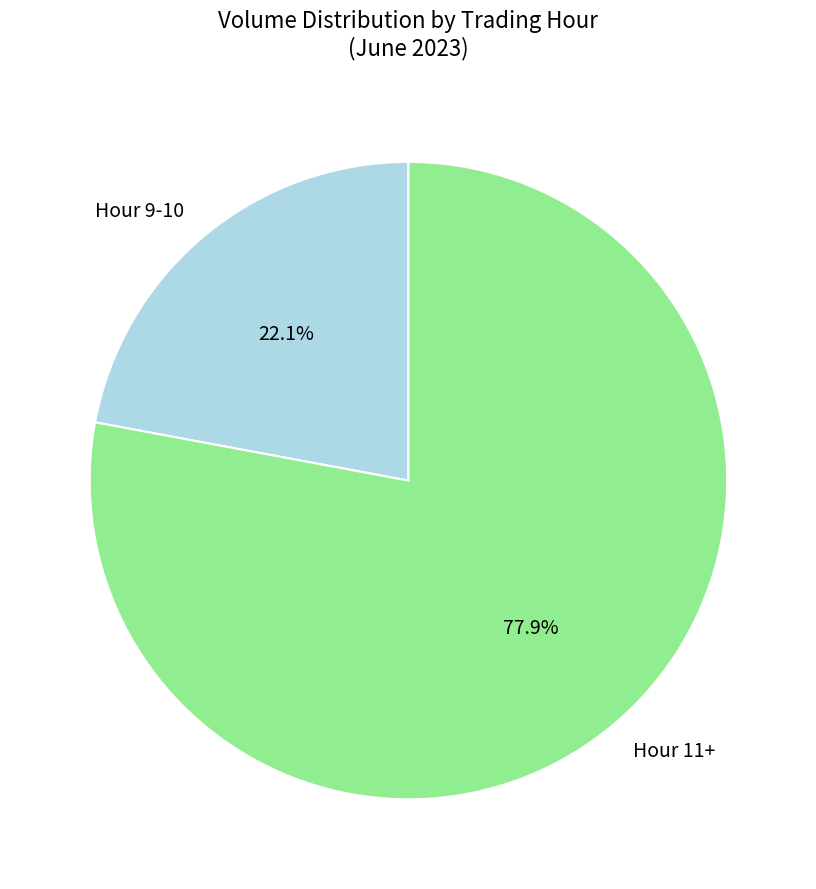

Which slice is the smallest?

Hour 9-10